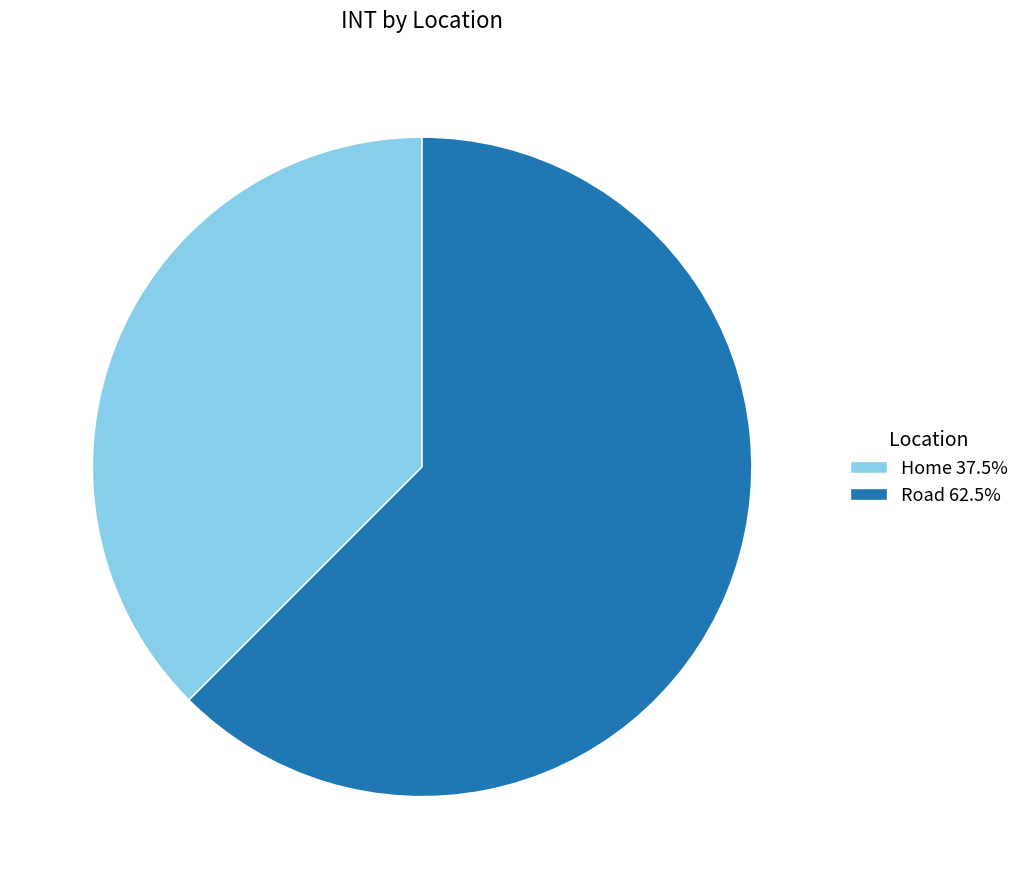

What is the ratio of the value at Home to the value at Road?

0.6